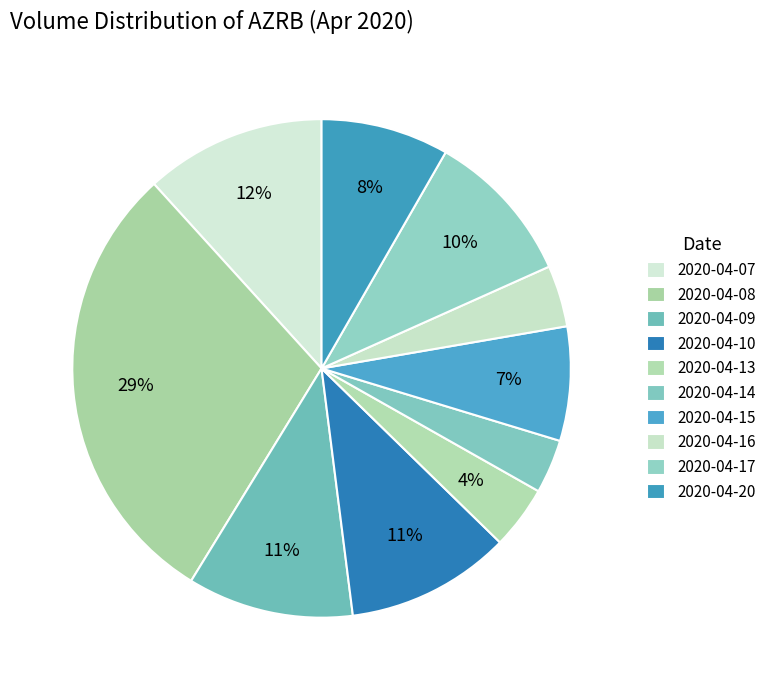

Is it true that 2020-04-09 is 11% of the pie?

True